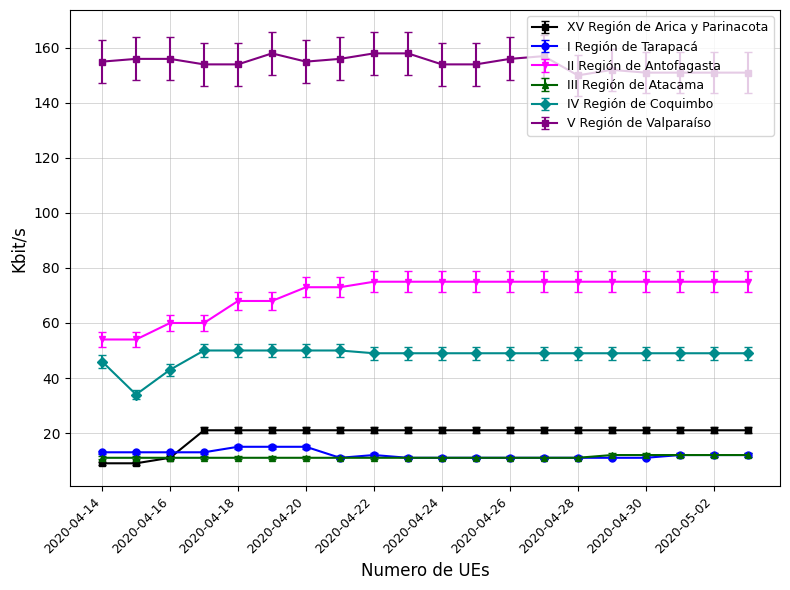

What is the maximum value shown in the chart?

158